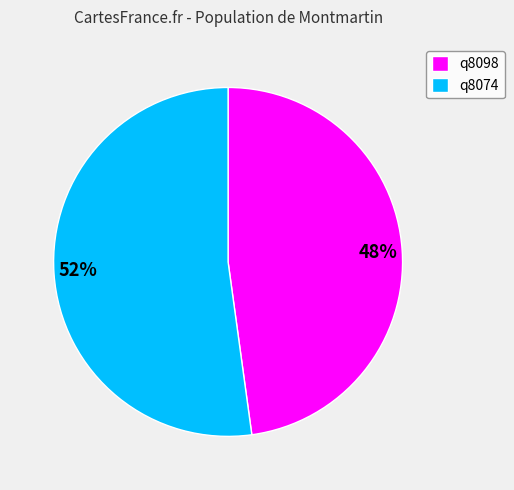

What is the largest slice in the pie chart?

q8074